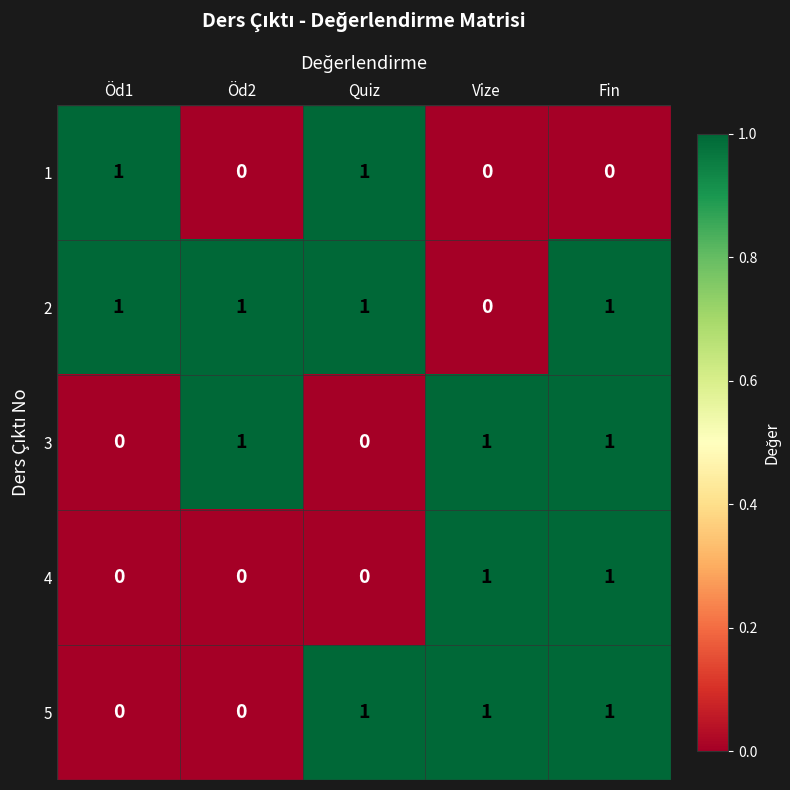

What is the difference between the highest and lowest values at Quiz?

1